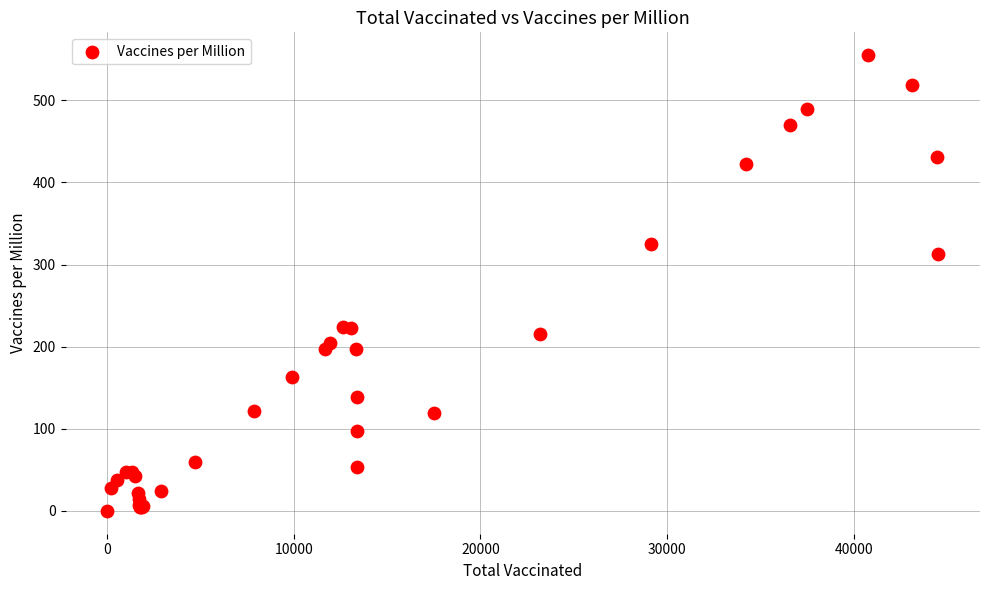

What Y value in the scatter plot is closest to 277?

313